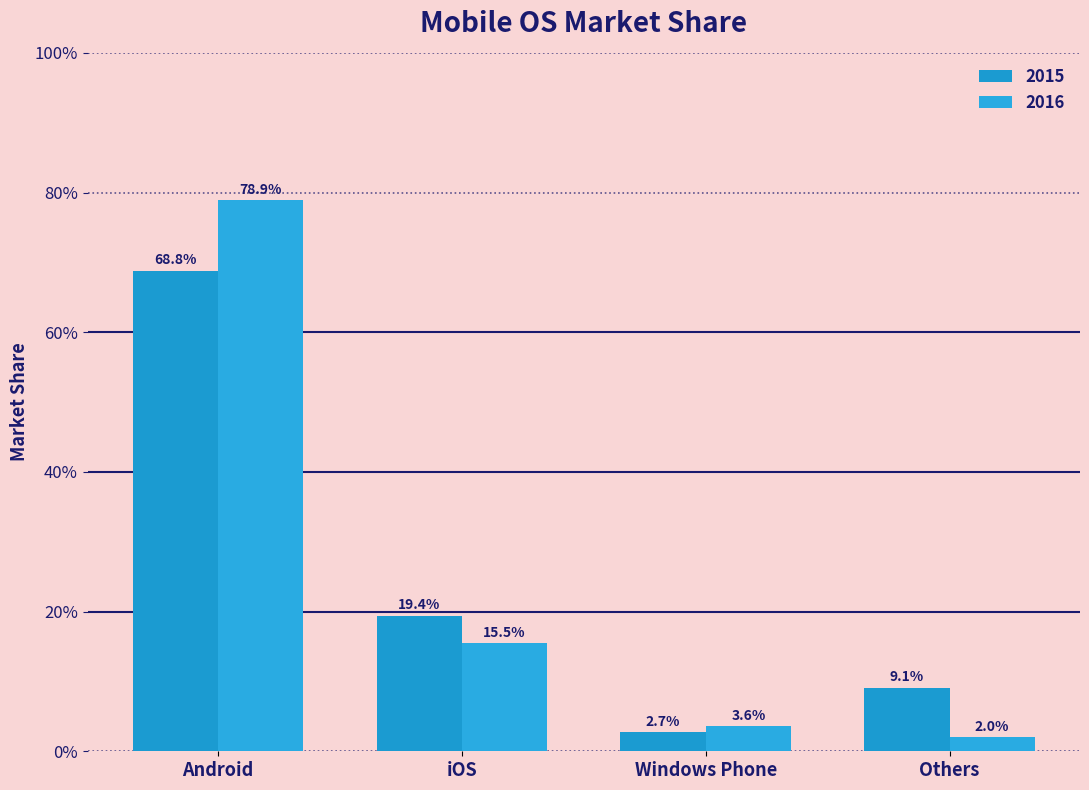

Are the bars horizontal?

No